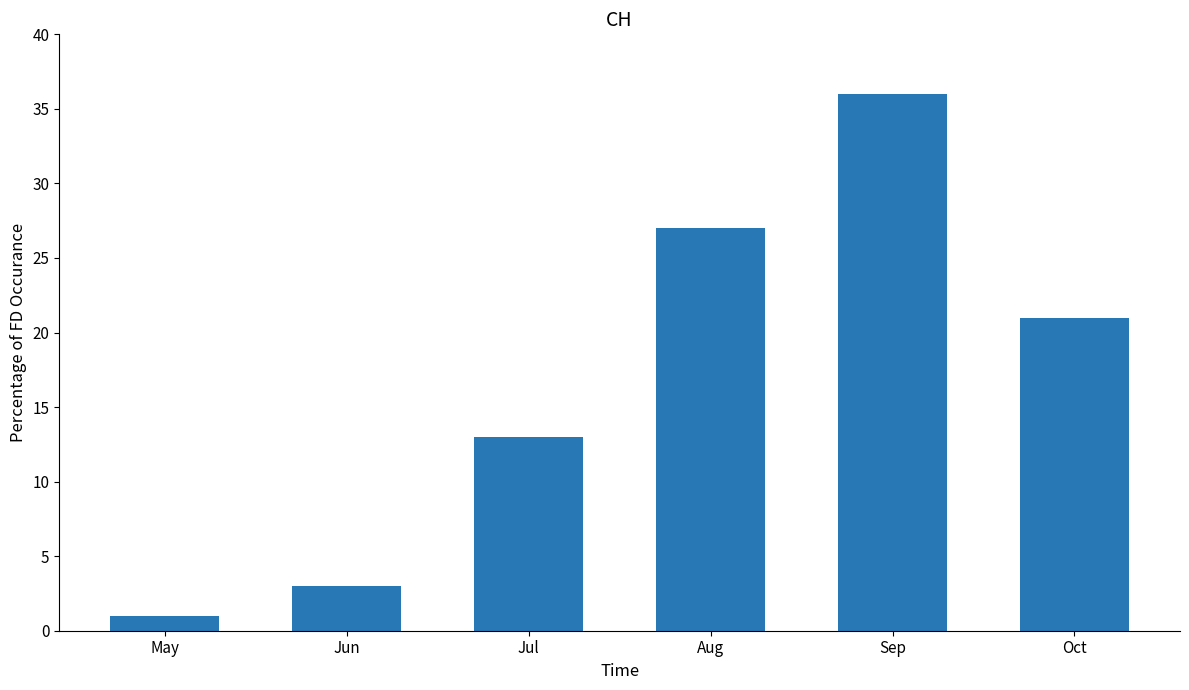

The chart shows a value of 3 at Jun. True or false?

True